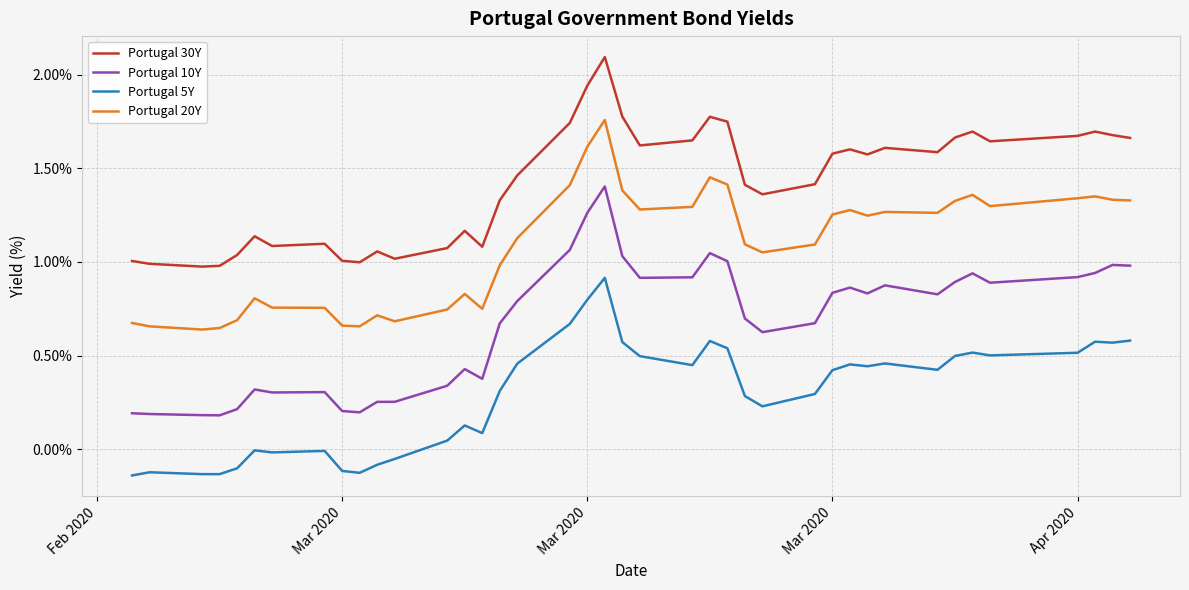

Is this an area chart (filled region under the line)?

No